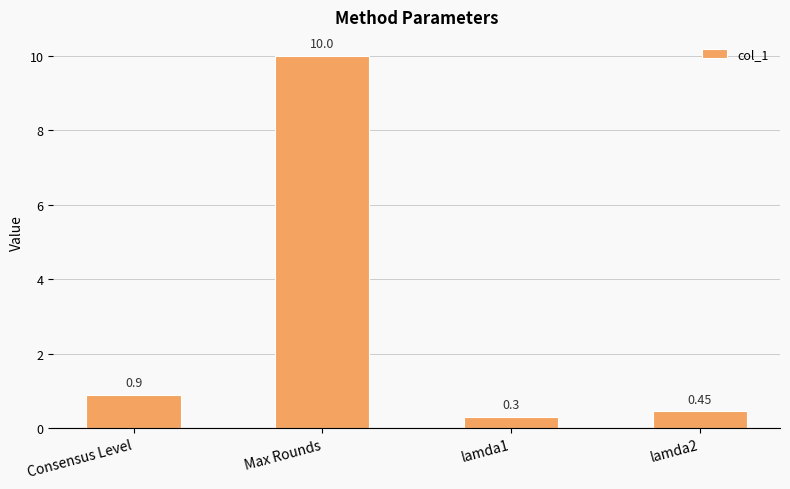

True or false: the data shows 10.0 at Max Rounds.

True